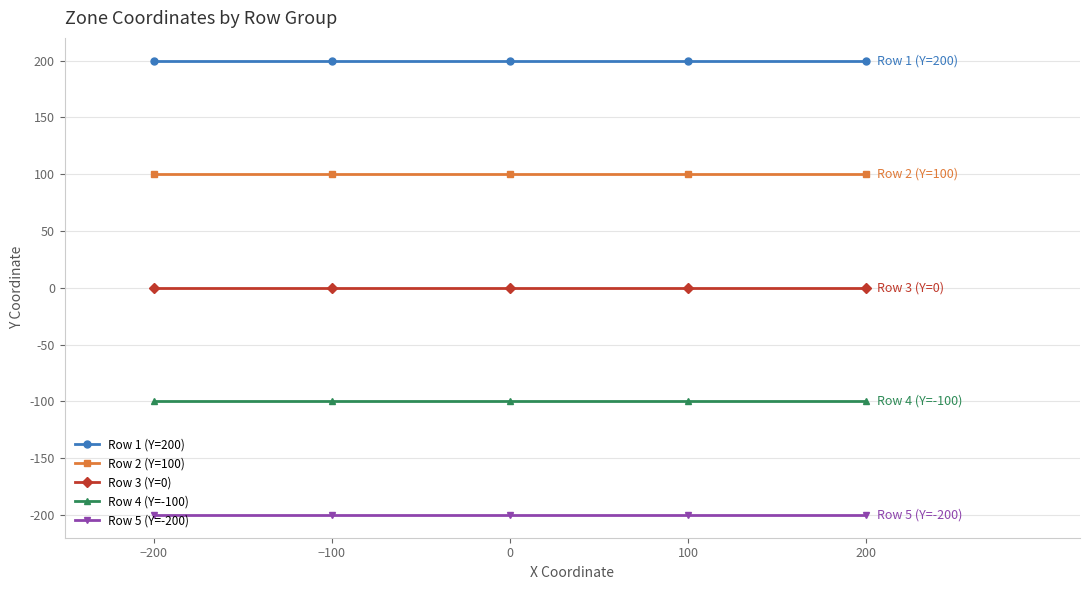

Which series has the largest total across all categories?

Row 1 (Y=200)